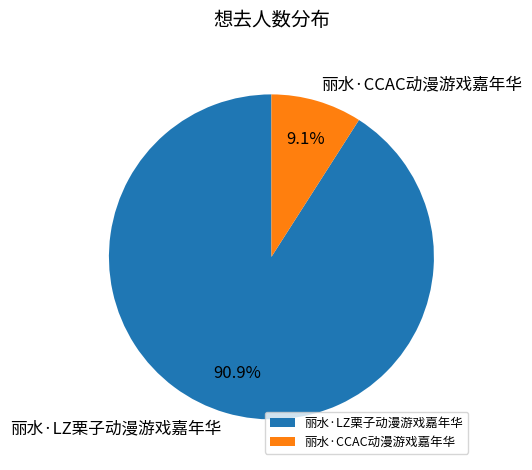

Between 丽水·LZ栗子动漫游戏嘉年华 and 丽水·CCAC动漫游戏嘉年华, which is larger?

丽水·LZ栗子动漫游戏嘉年华